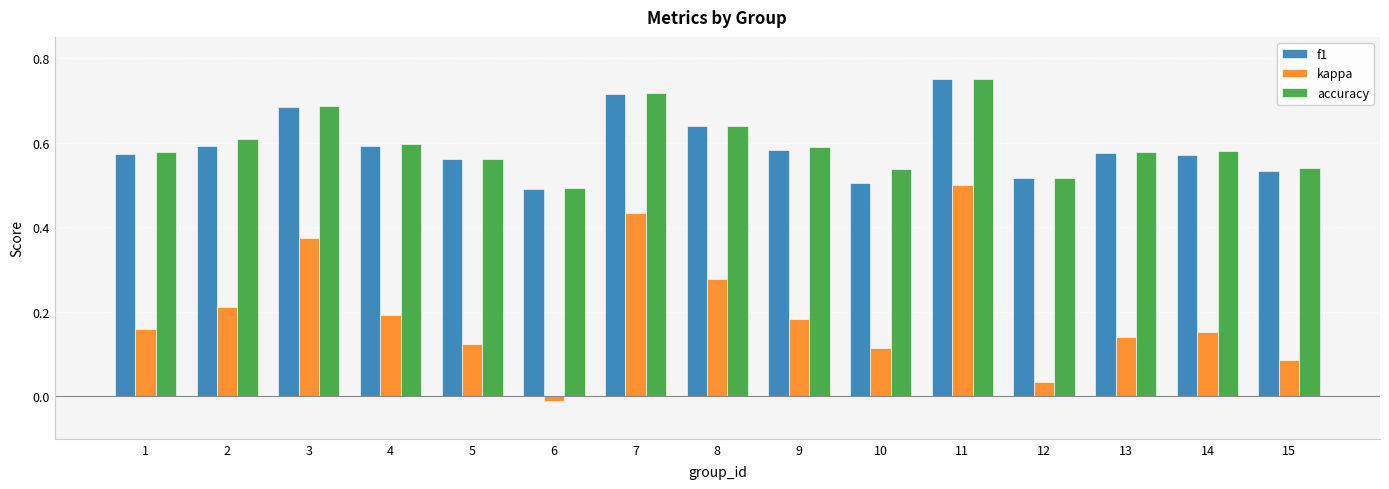

At which category is the sum across all series the highest?

11